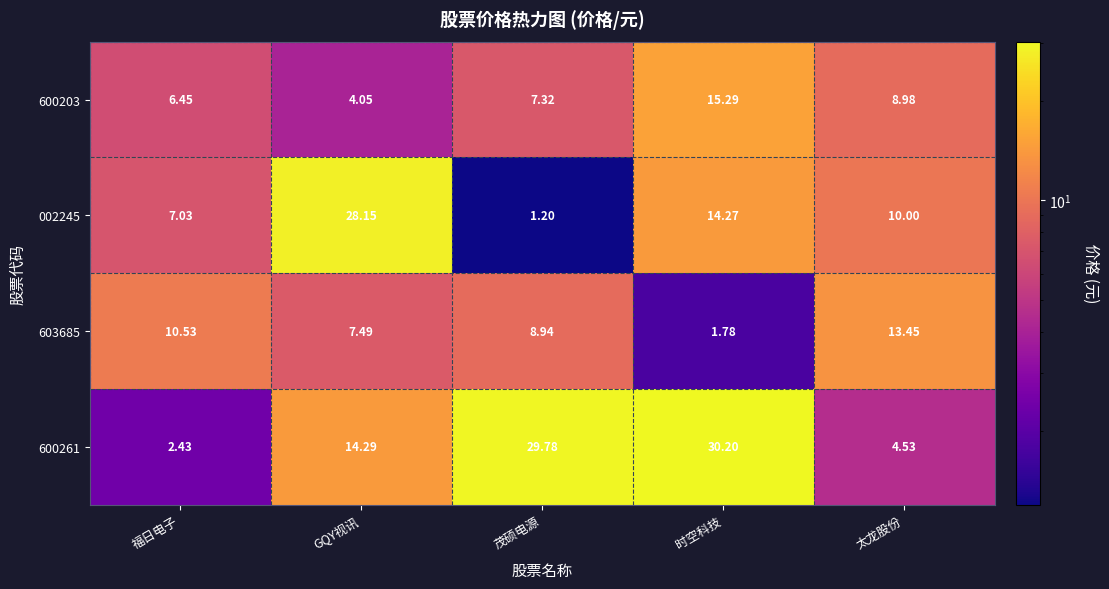

At which category is the sum across all series the highest?

时空科技